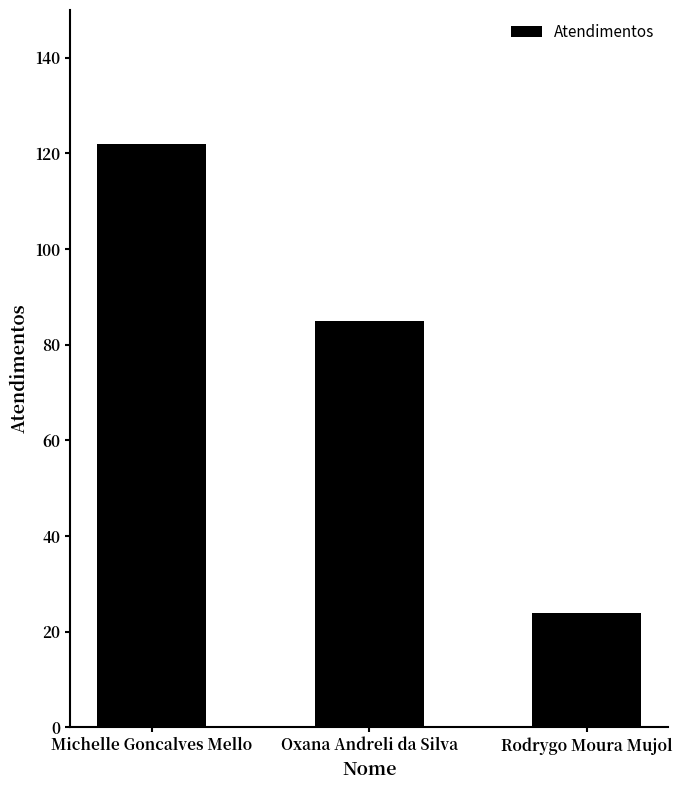

What is the label of the 3rd bar from the left?

Rodrygo Moura Mujol